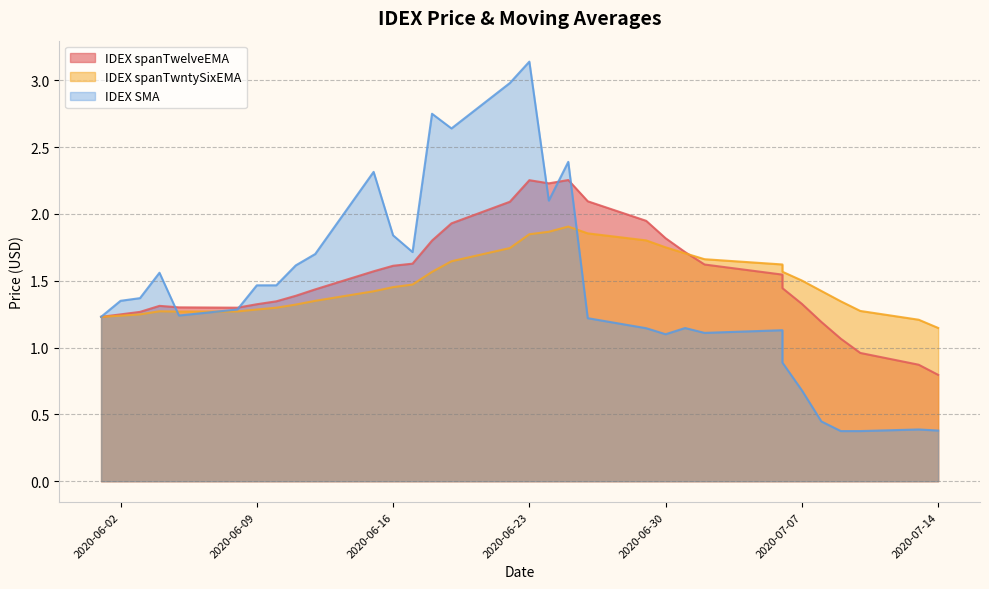

Does the chart have visible grid lines?

Yes